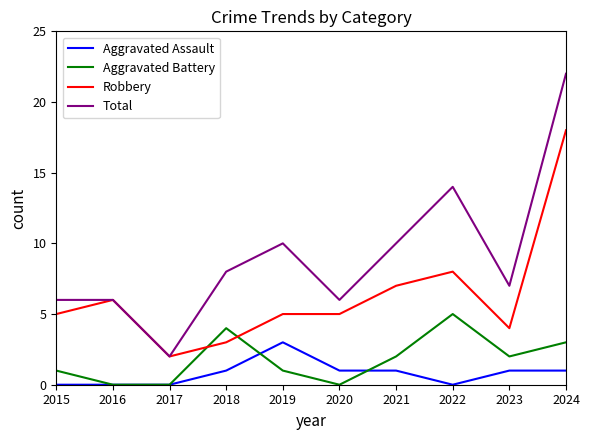

What is the difference between the highest and lowest values at 2021?

9